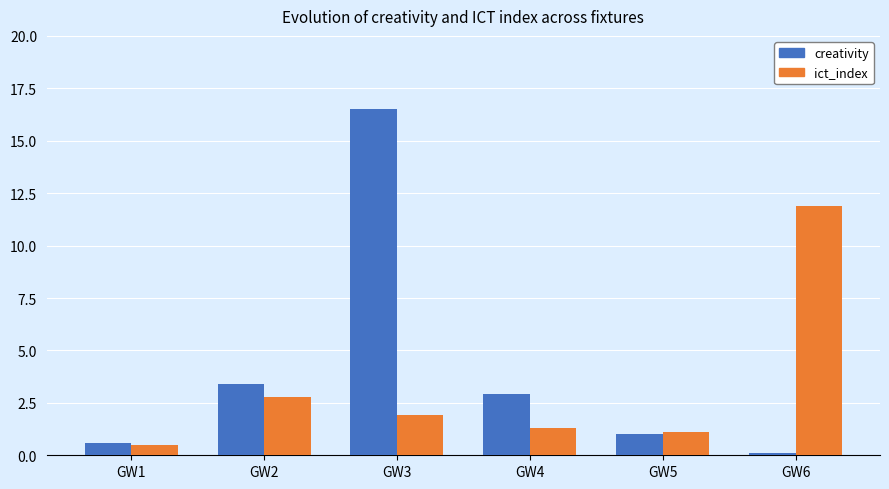

Read the creativity value at GW1.

0.6